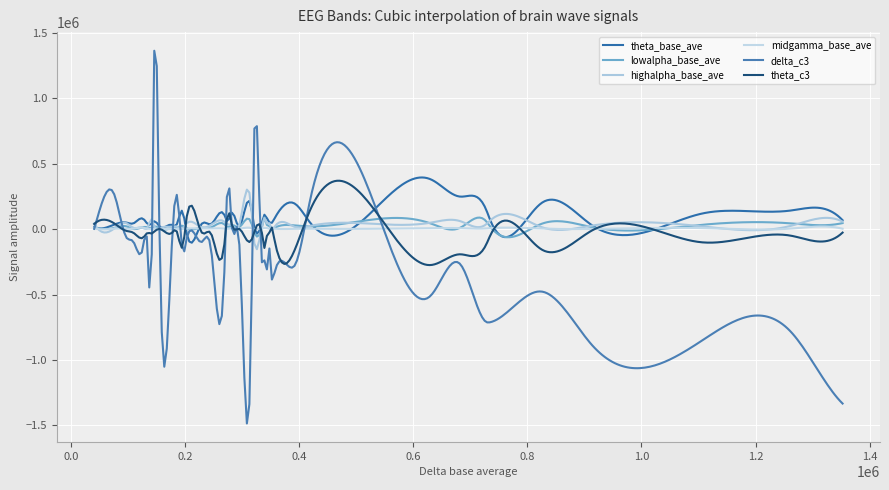

How many times do theta_c3 and midgamma_base_ave cross each other?

10